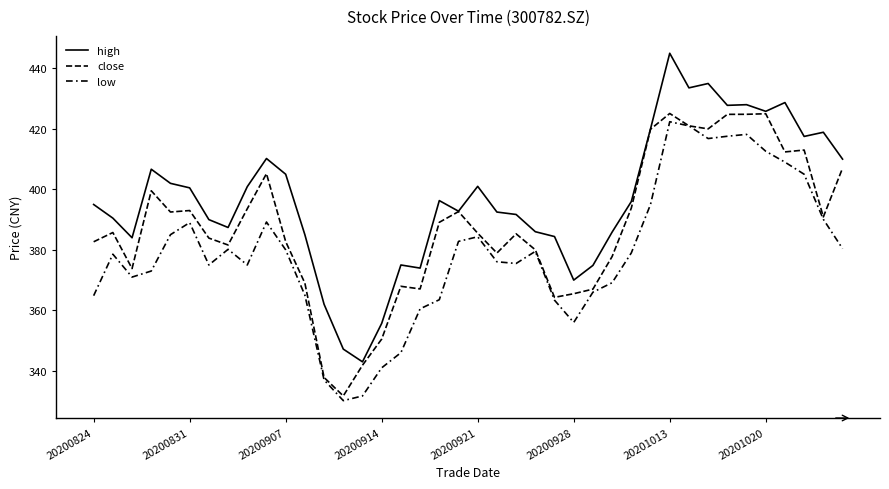

Does the chart have visible grid lines?

No